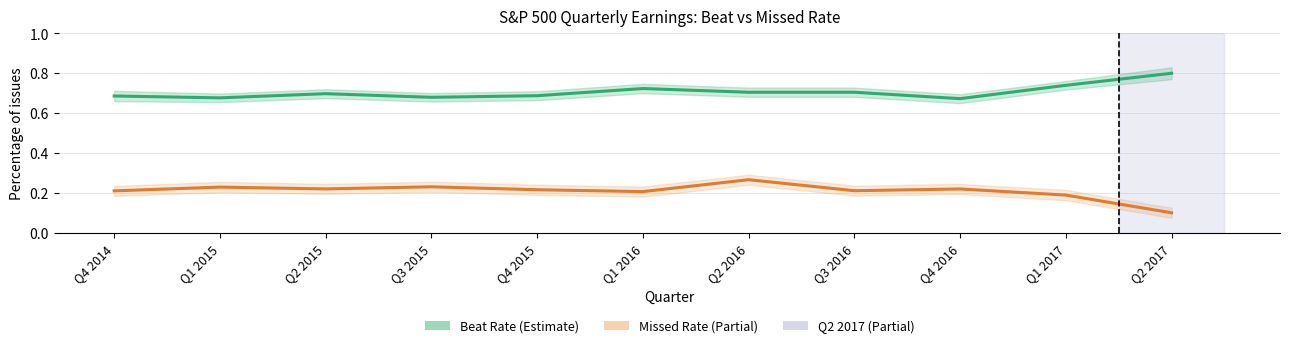

Is it true that Beat Rate equals 0.2 at Q1 2017?

False